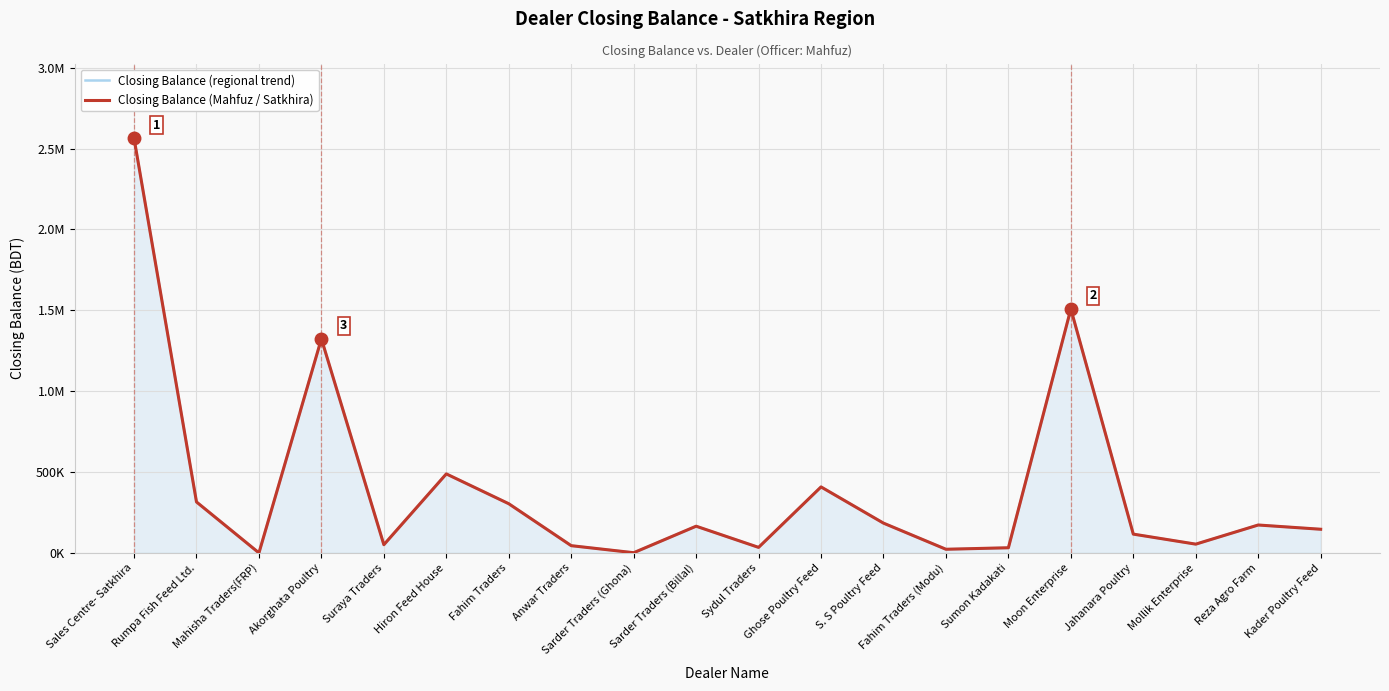

At which category is the sum across all series the highest?

Sales Centre- Satkhira